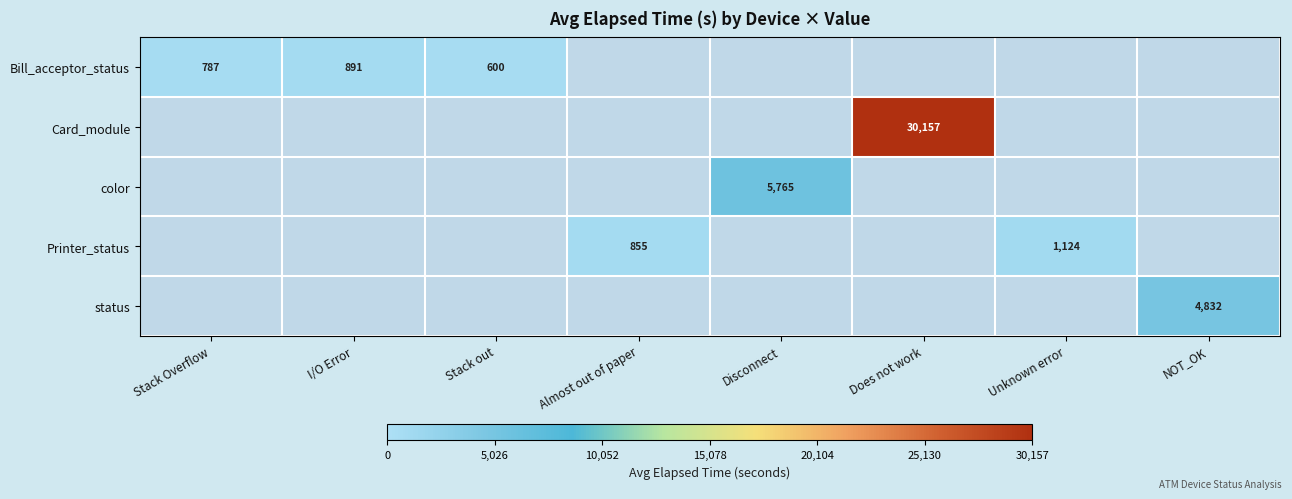

Which series has the widest spread of values?

Card_module